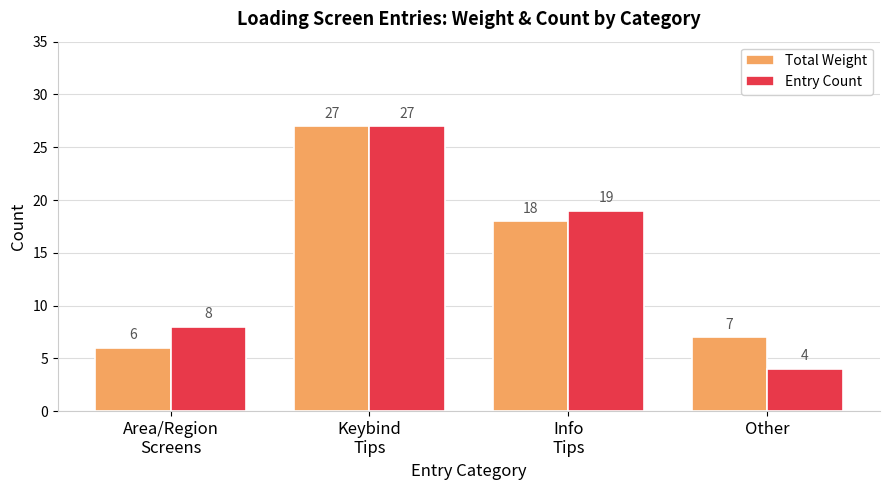

Does the chart contain stacked bars?

No